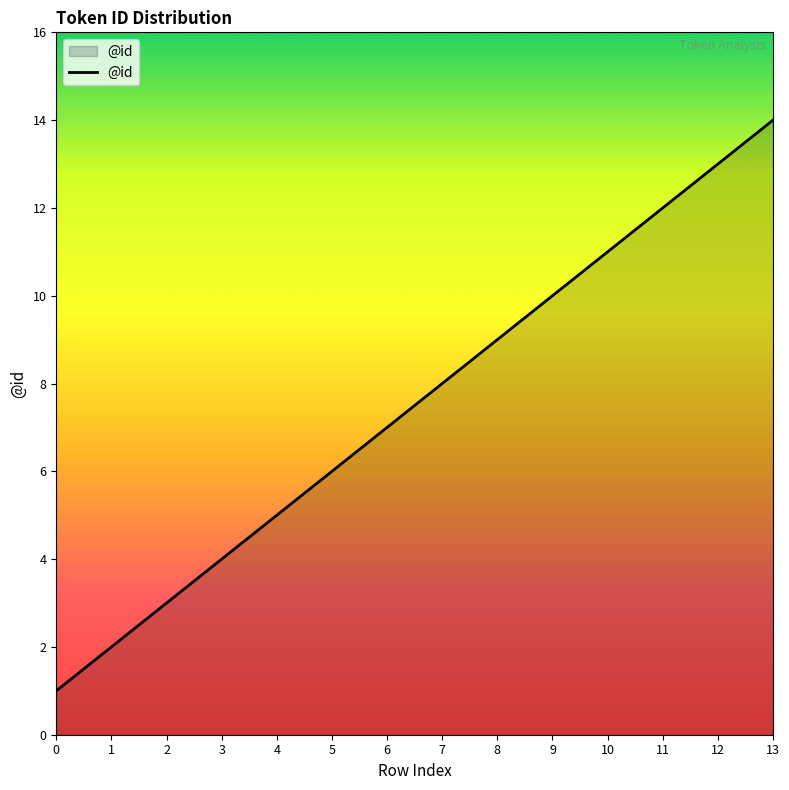

Approximately how many times larger is the value at 13 compared to 6?

2.0